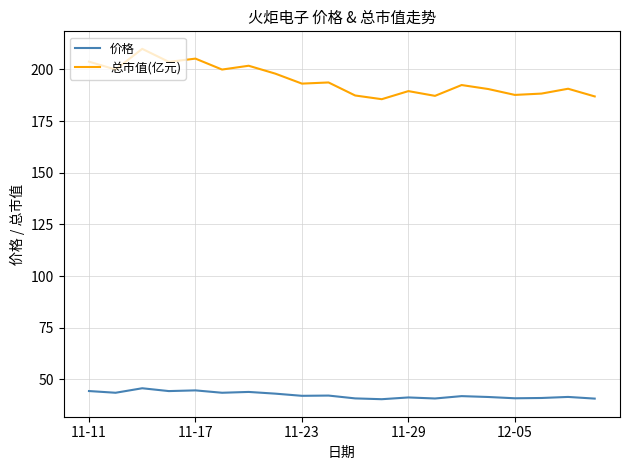

Which series has the widest spread of values?

总市值(亿元)